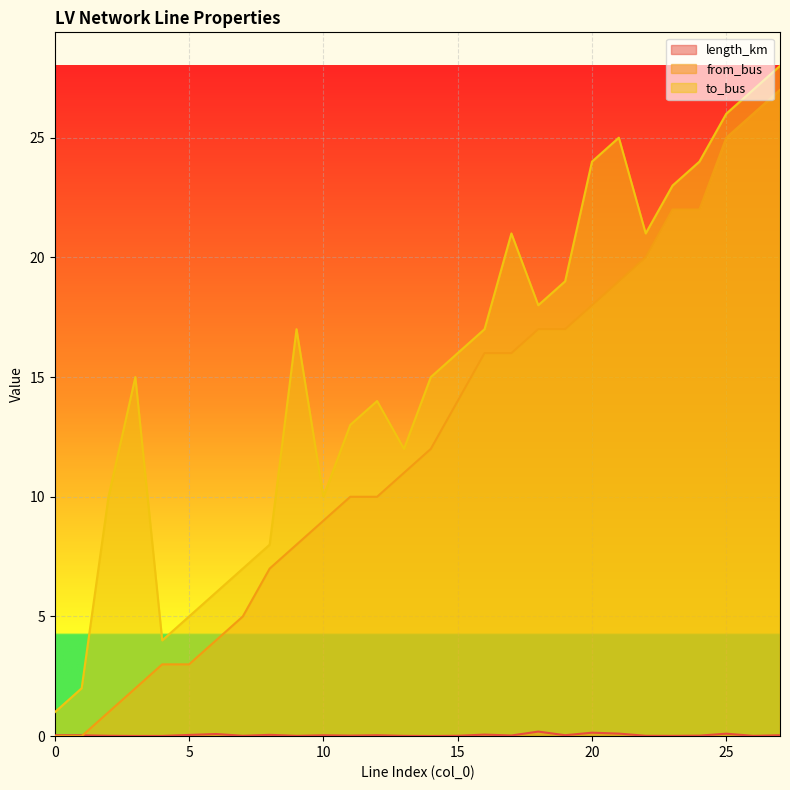

Between 10 and 12, which is larger?

12